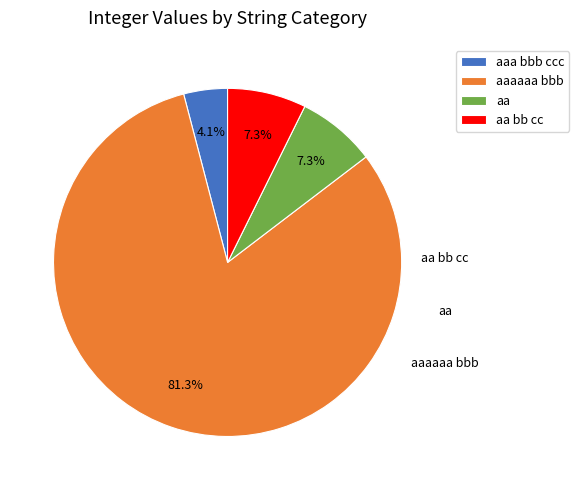

Count the number of slices in the pie.

4